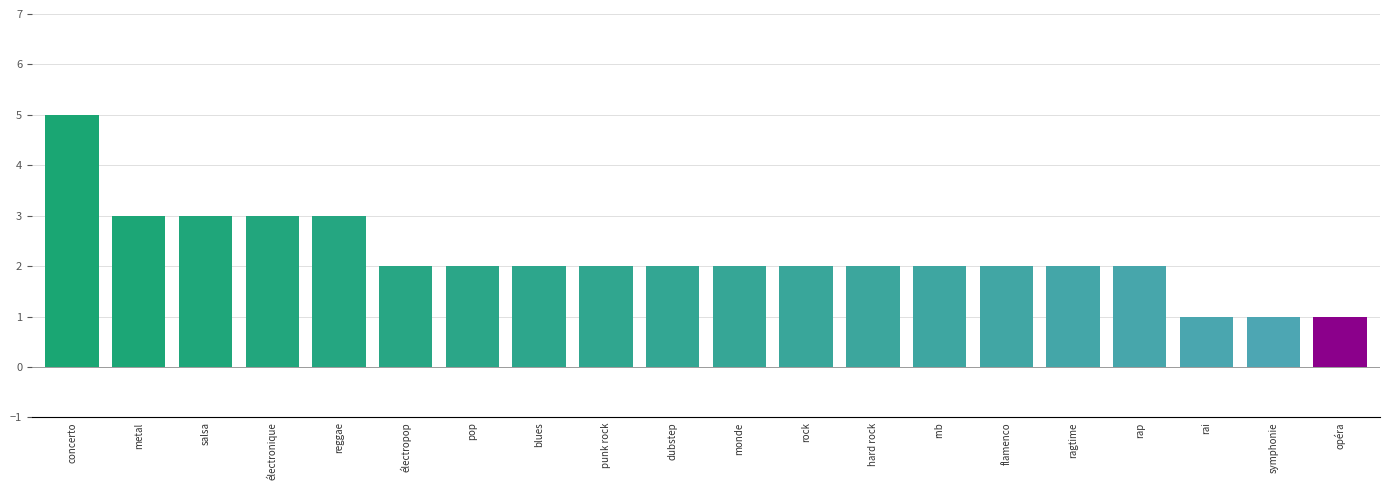

Which category has the highest value across all series?

concerto